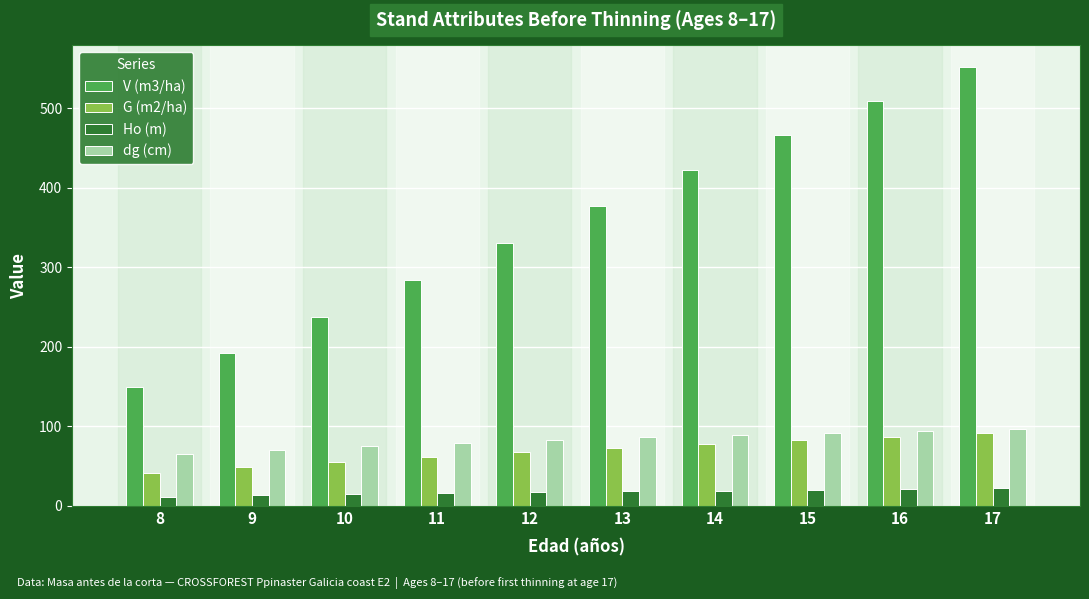

Which series has the widest spread of values?

V (m3/ha)